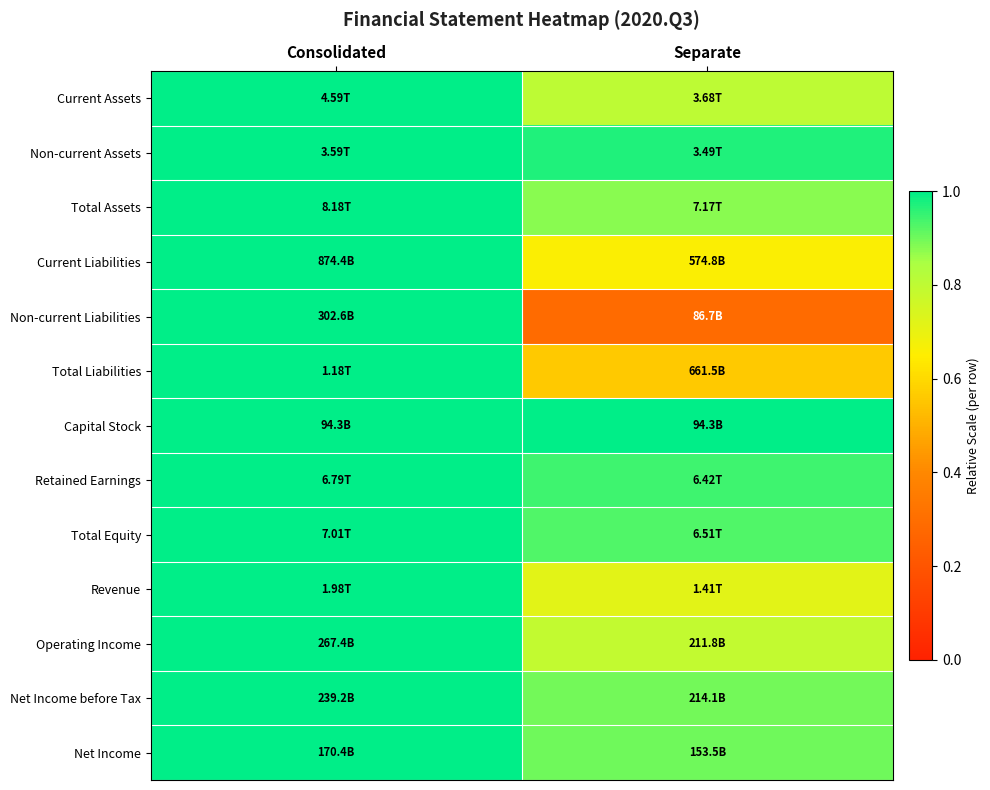

Reading left to right, extract all data points from this chart.

Current Assets: Consolidated=1.0	Separate=0.8
Non-current Assets: Consolidated=1.0	Separate=1.0
Total Assets: Consolidated=1.0	Separate=0.9
Current Liabilities: Consolidated=1.0	Separate=0.7
Non-current Liabilities: Consolidated=1.0	Separate=0.3
Total Liabilities: Consolidated=1.0	Separate=0.6
Capital Stock: Consolidated=1.0	Separate=1.0
Retained Earnings: Consolidated=1.0	Separate=0.9
Total Equity: Consolidated=1.0	Separate=0.9
Revenue: Consolidated=1.0	Separate=0.7
Operating Income: Consolidated=1.0	Separate=0.8
Net Income before Tax: Consolidated=1.0	Separate=0.9
Net Income: Consolidated=1.0	Separate=0.9